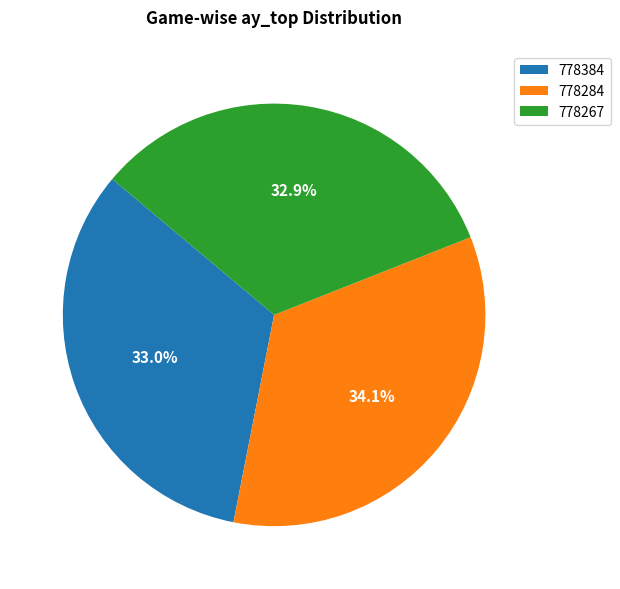

To the nearest percent, what is the average slice percentage?

33%